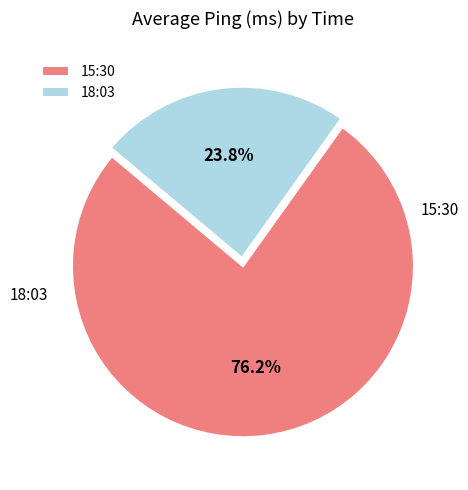

What is the ratio of the value at 15:30 to the value at 18:03?

3.2